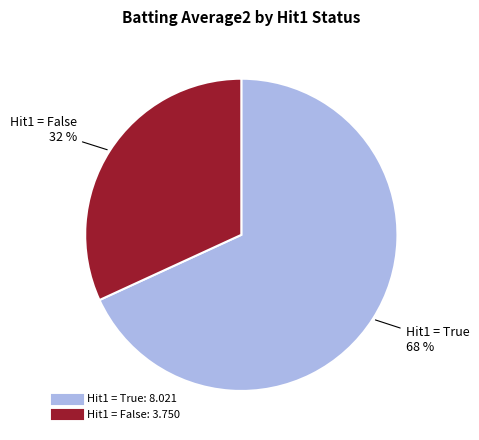

To the nearest percent, what is the average slice percentage?

50%